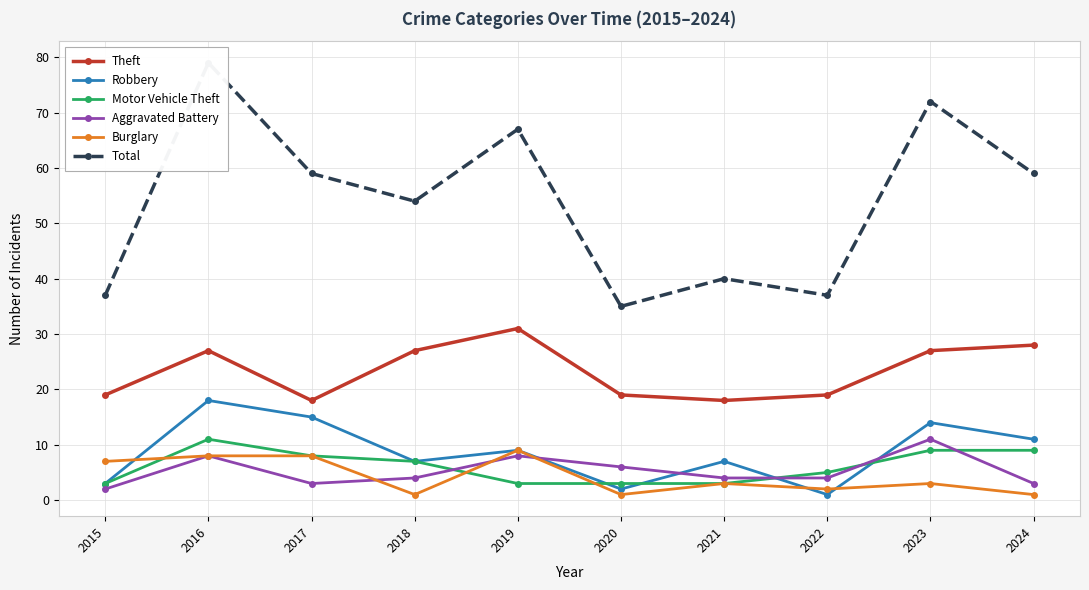

How many interior local valleys does the Robbery series have?

3